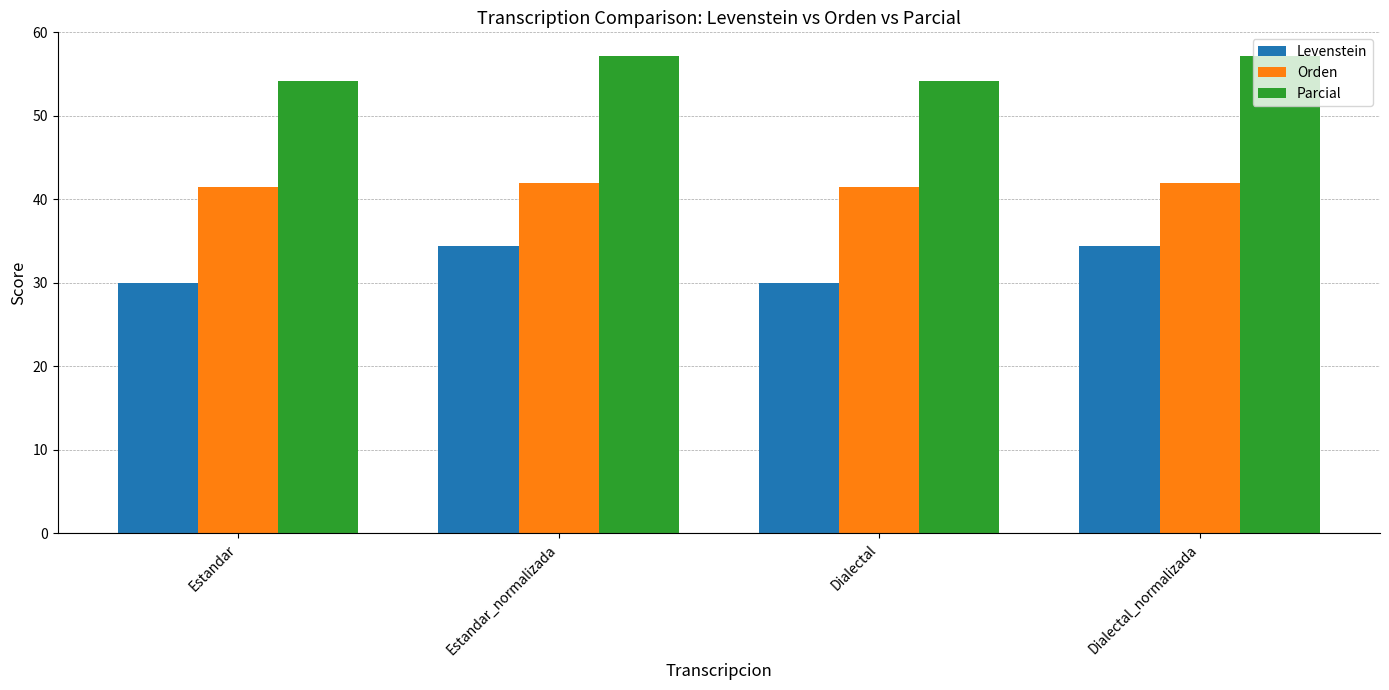

Reading left to right, what are all the values shown in this chart?

Levenstein: Estandar=30.0	Estandar_normalizada=34.4	Dialectal=30.0	Dialectal_normalizada=34.4
Orden: Estandar=41.5	Estandar_normalizada=41.9	Dialectal=41.5	Dialectal_normalizada=41.9
Parcial: Estandar=54.1	Estandar_normalizada=57.1	Dialectal=54.1	Dialectal_normalizada=57.1